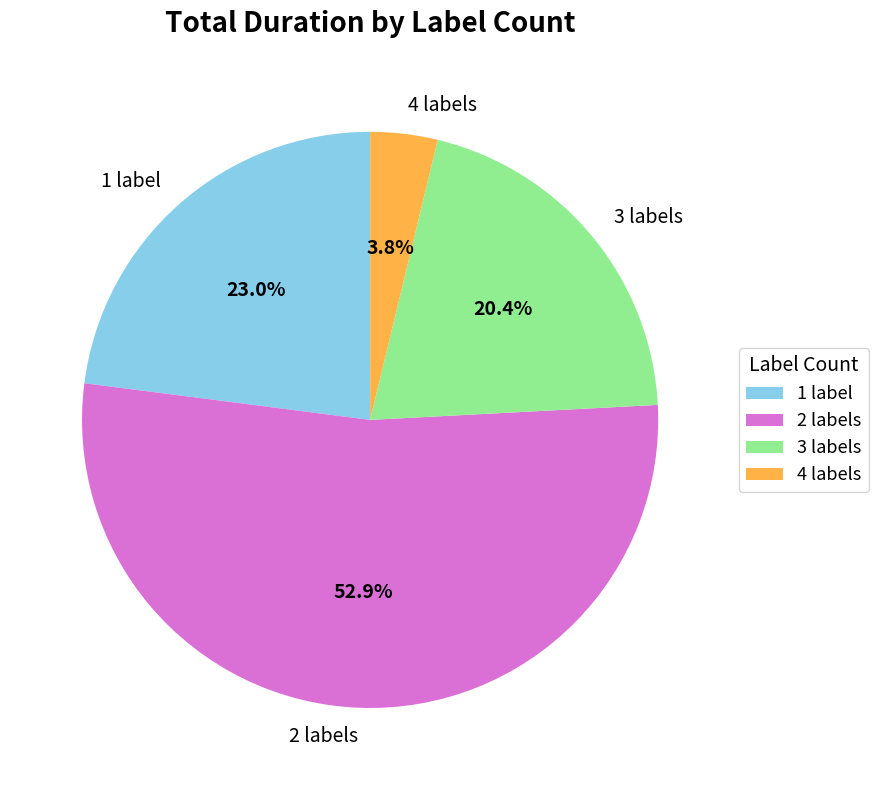

Does any single category account for the majority?

Yes